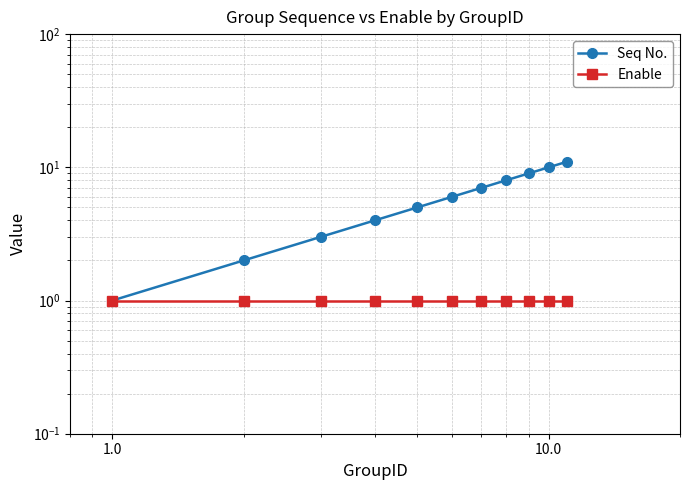

True or false: Seq No. and Enable intersect in this chart.

False